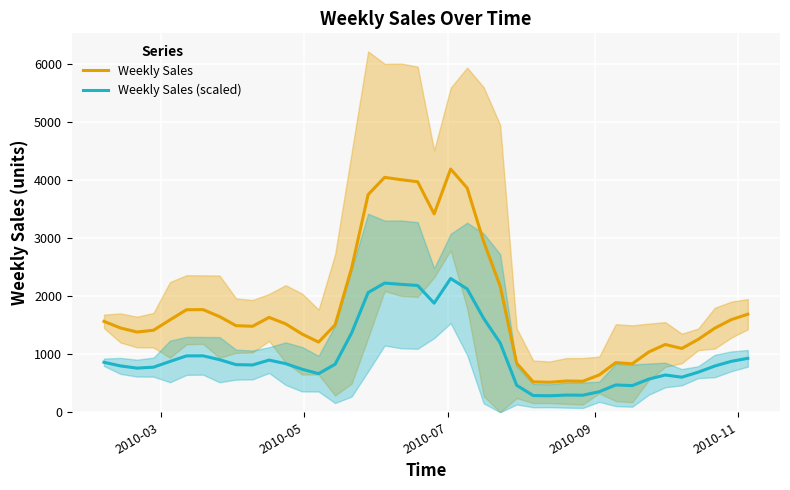

What is the maximum value shown in the chart?

4188.8